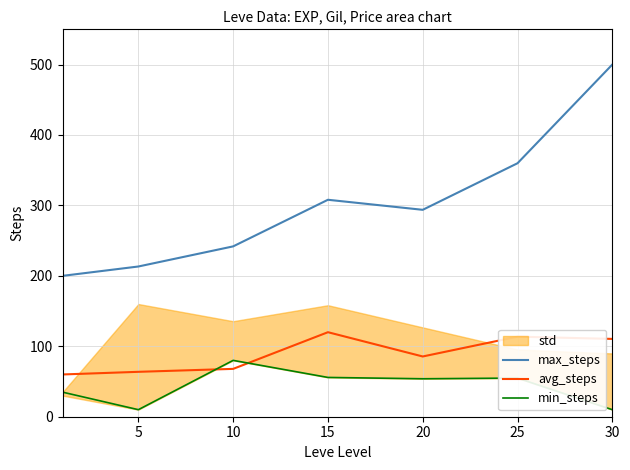

What is the value of the max_steps point at the 6th from the left?

359.9